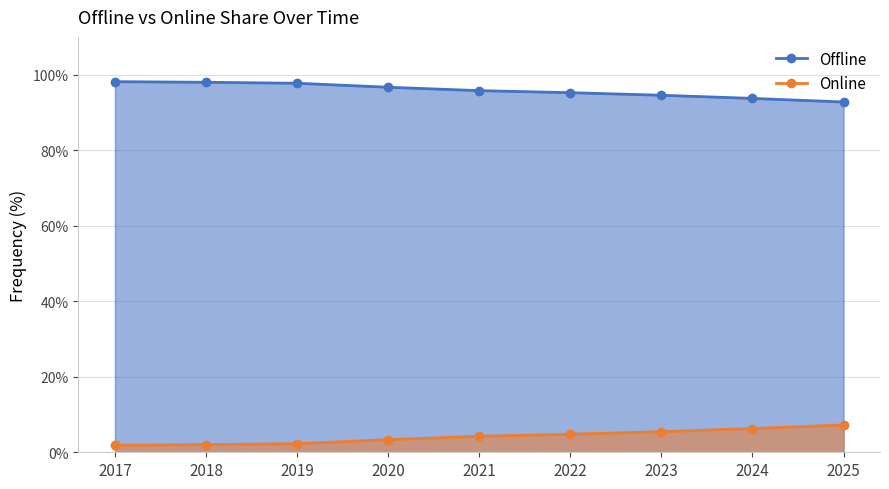

Does the chart have visible grid lines?

Yes